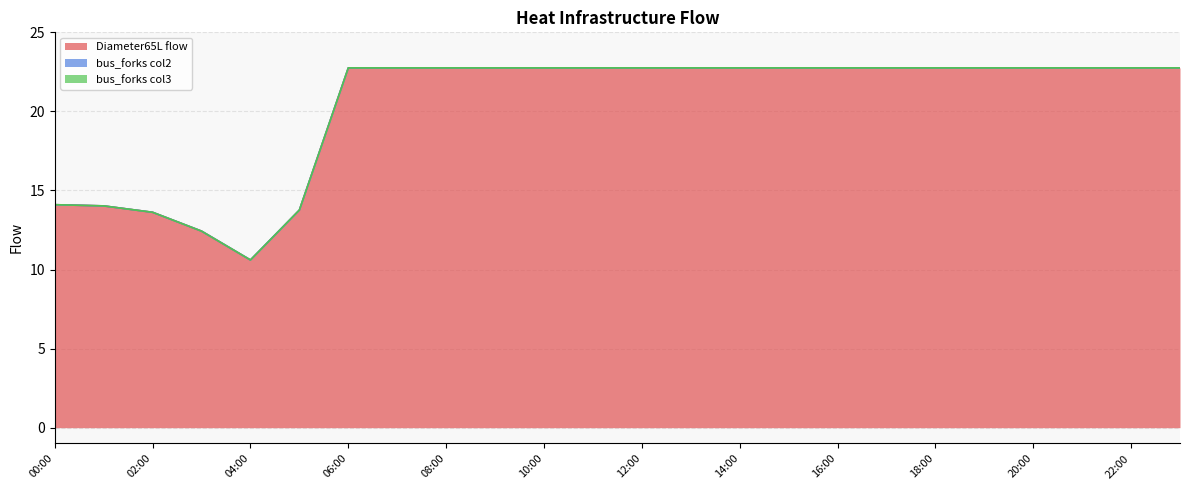

Between 19:00 and 21:00, which is larger?

21:00